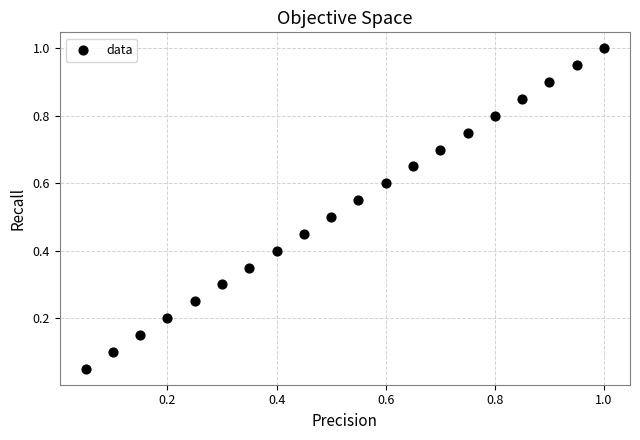

How many points are shown in the scatter plot?

20